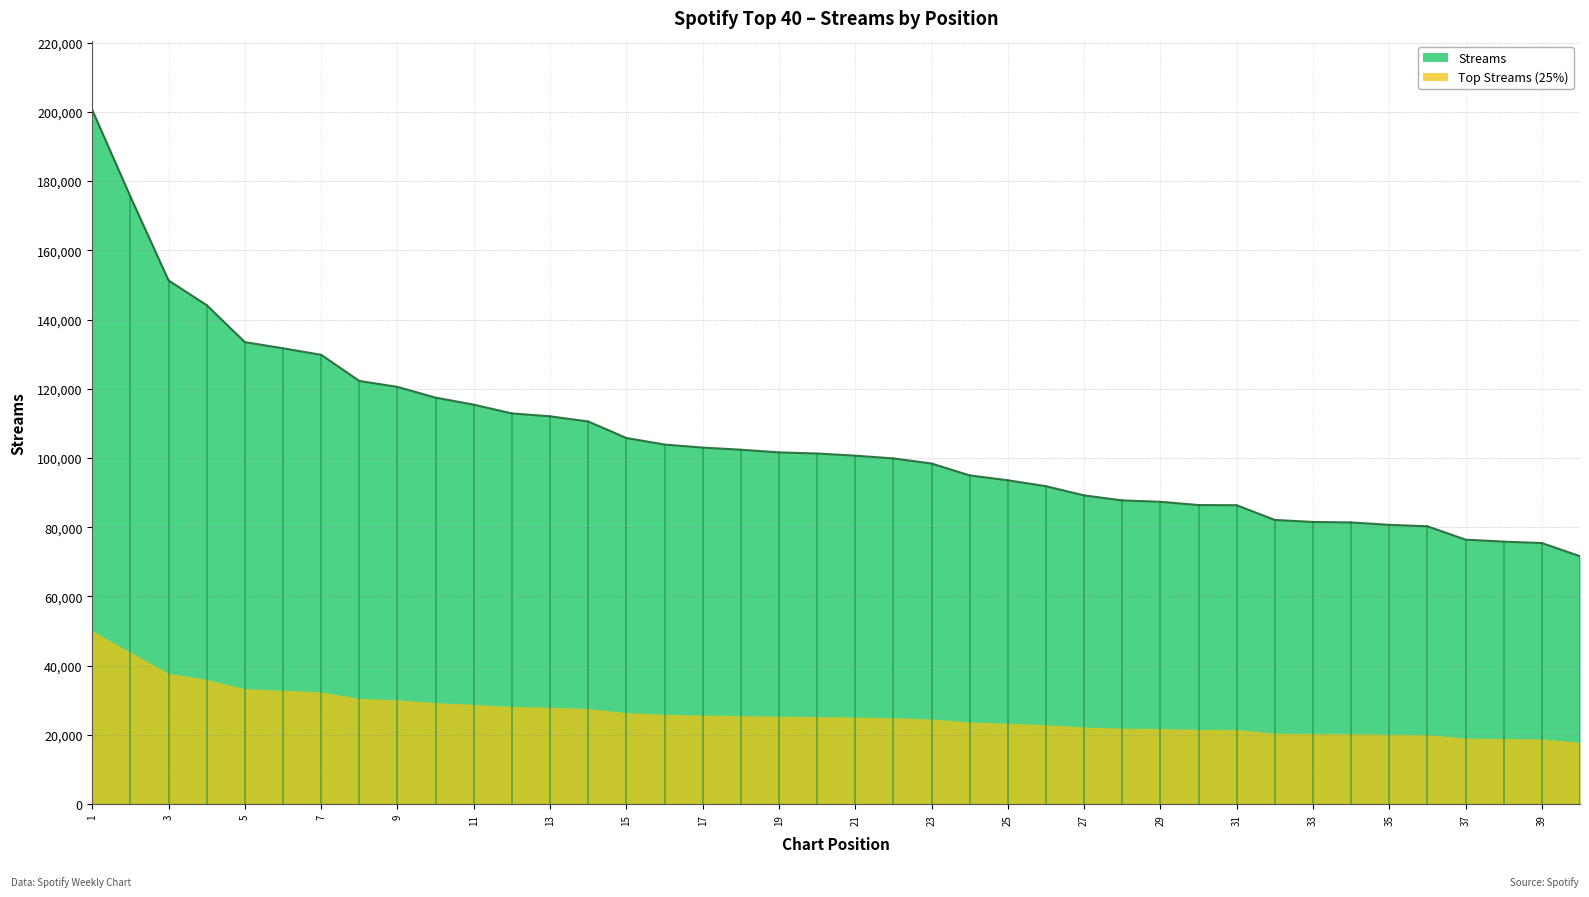

Reading right to left, list all the values displayed in this chart.

71625	75427	75837	76410	80269	80689	81386	81518	82101	86356	86401	87340	87748	89191	91847	93555	94969	98403	99871	100671	101290	101615	102390	103001	103879	105778	110544	112032	112874	115397	117430	120534	122251	129804	131680	133464	144134	151276	175496	200498